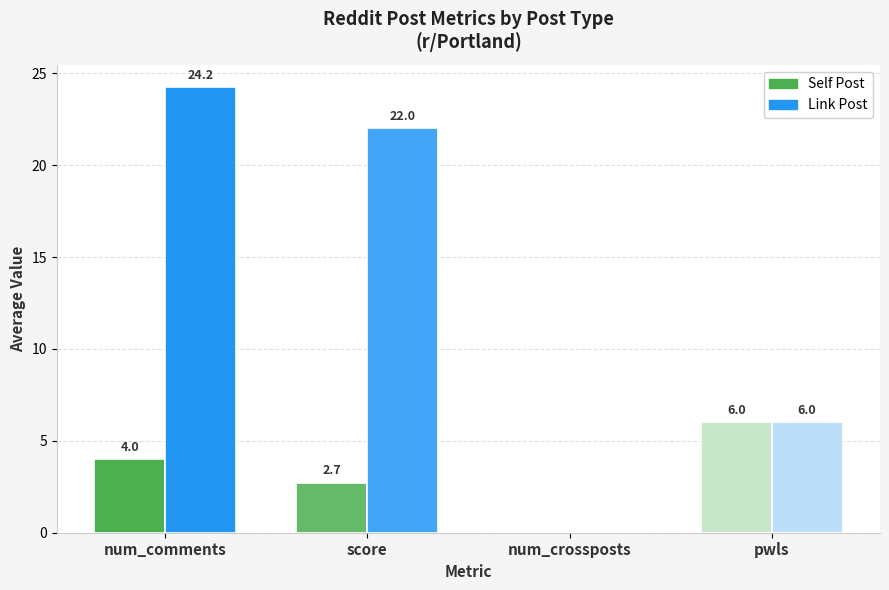

At which category does the chart reach its peak across all series?

num_comments